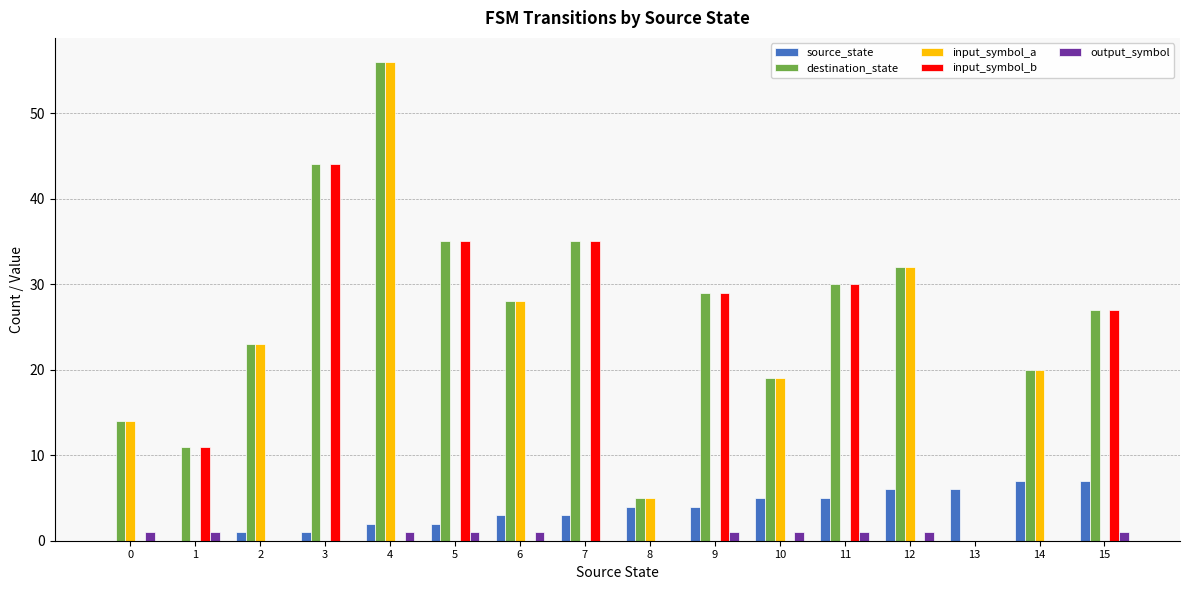

Is it true that output_symbol equals 1 at 11?

True